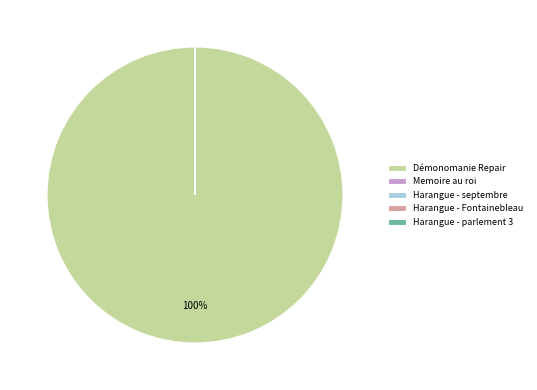

To the nearest percent, what portion does Démonomanie Repair represent?

100%